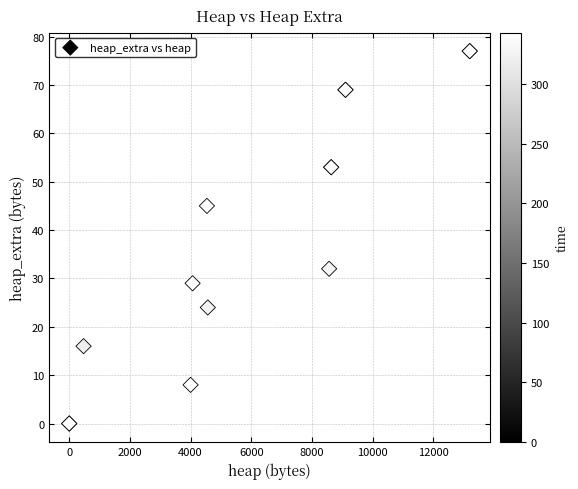

What Y value in the scatter plot is closest to 38?

32